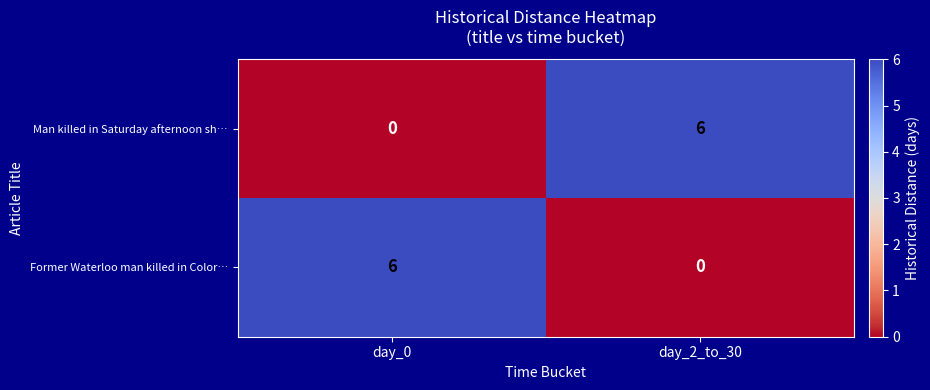

What is the total value across all series at day_2_to_30?

6